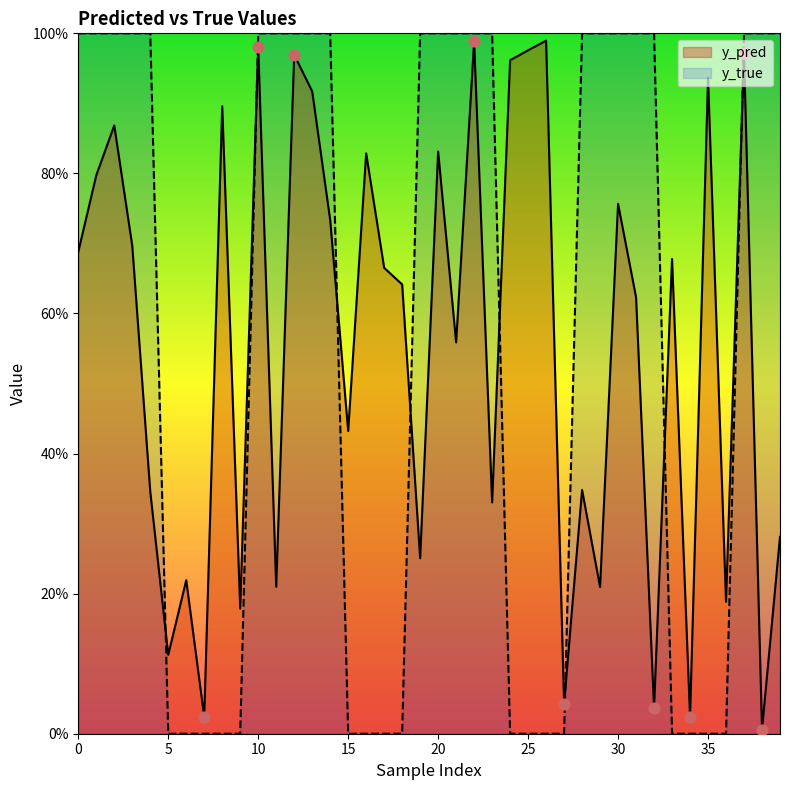

At how many categories does at least one series exceed 0?

40